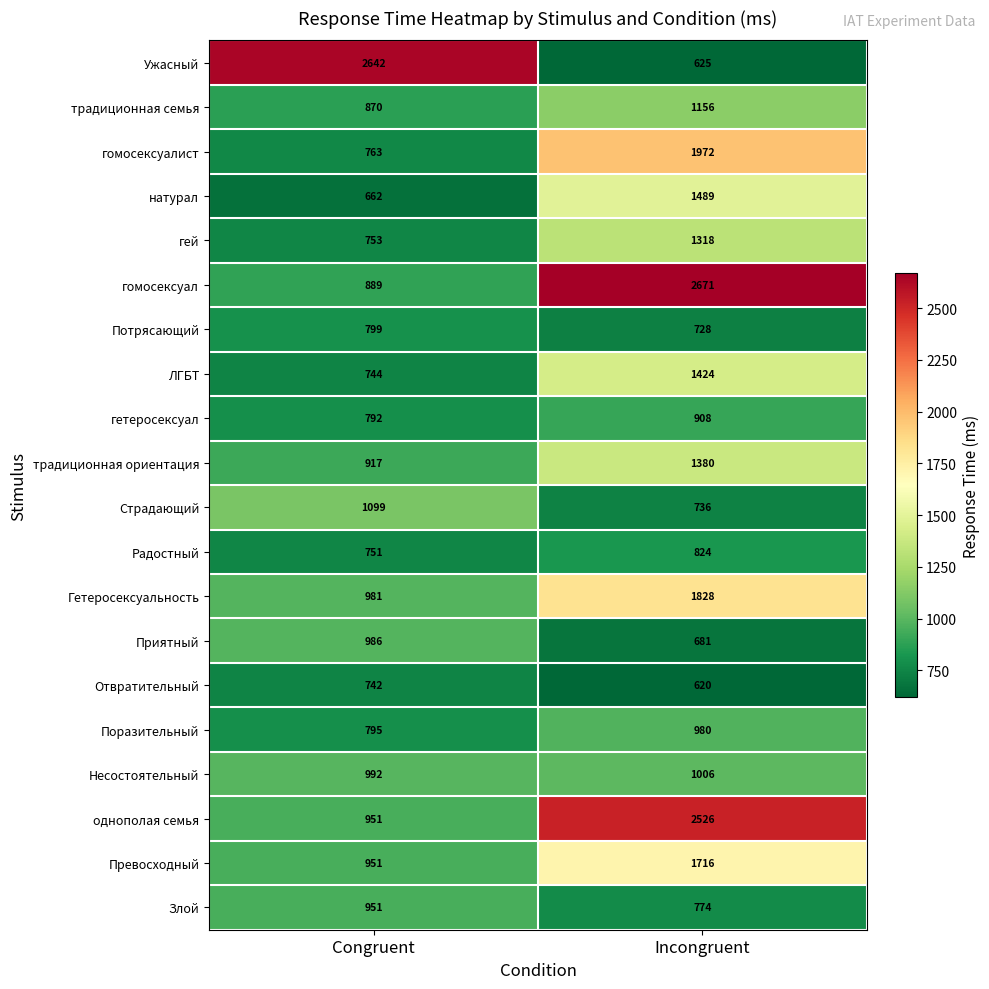

What is the difference between the традиционная семья values at Incongruent and Congruent?

286